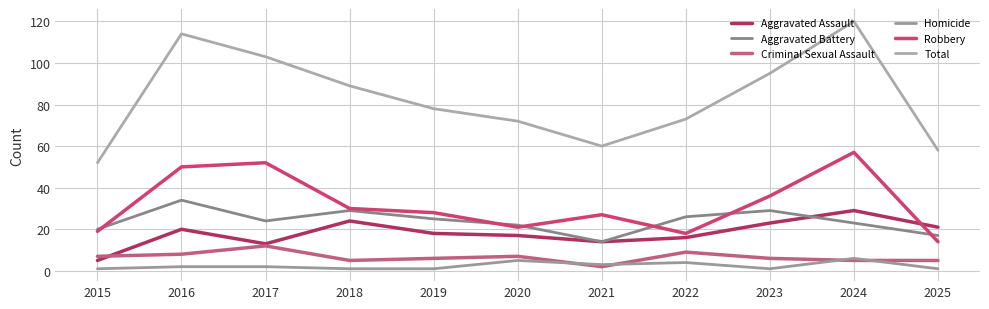

True or false: Criminal Sexual Assault and Aggravated Battery cross at least once.

False